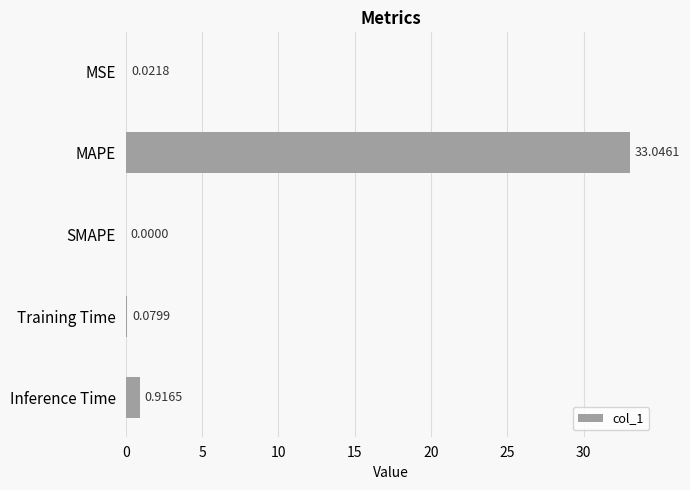

At which label is the value closest to 16?

Inference Time